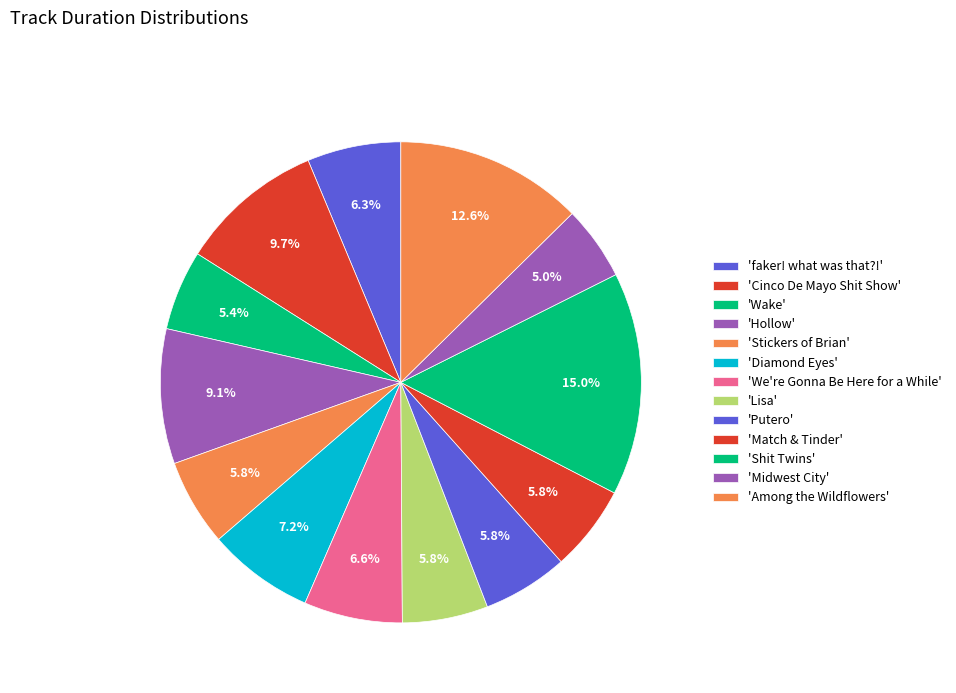

Which slice is the largest?

Shit Twins